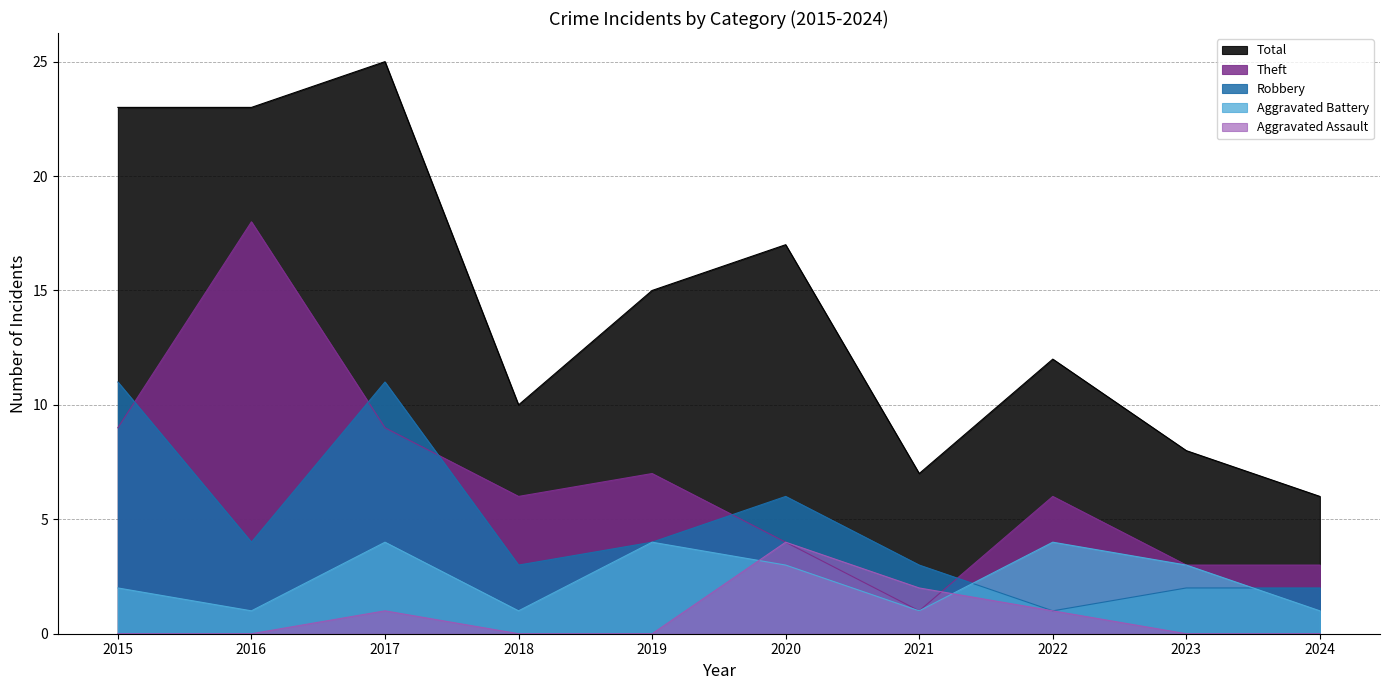

How many Aggravated Battery values are between 1 and 4?

10